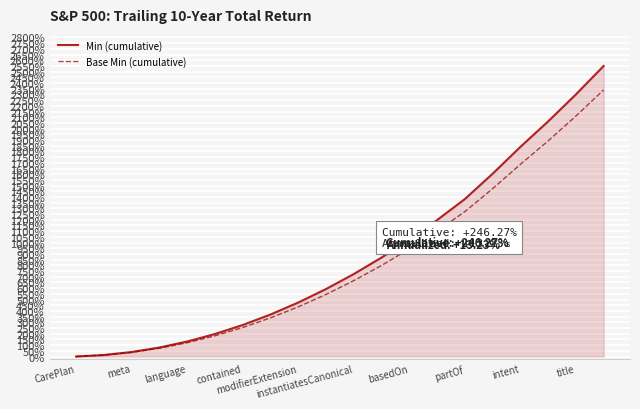

Which series has the widest spread of values?

Min (cumulative)